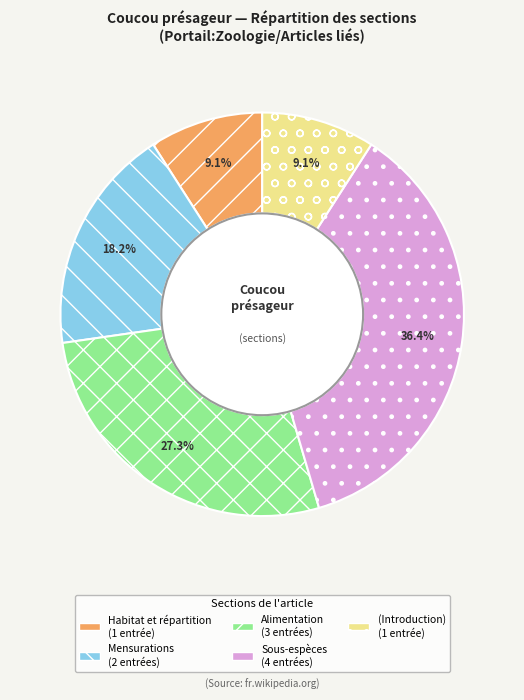

Does any single category account for the majority?

No